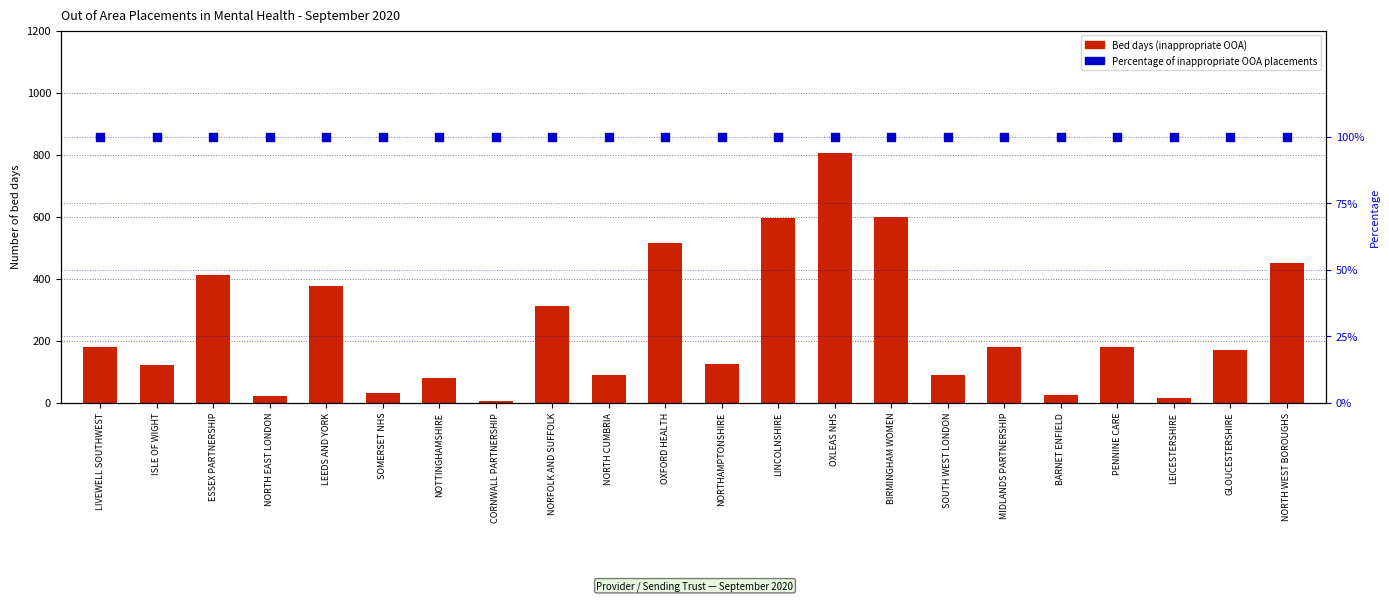

What is the total value across all series at MIDLANDS PARTNERSHIP?

181